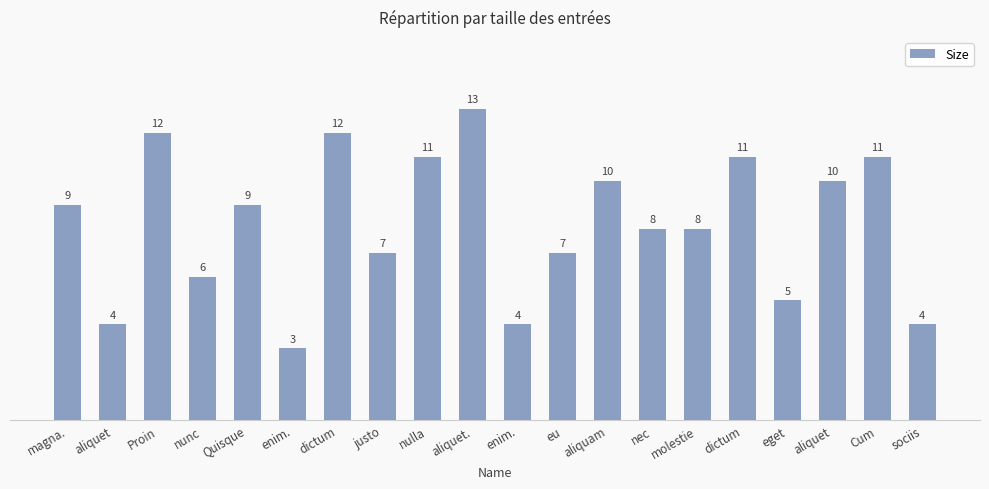

How many categories are shown in the chart?

20